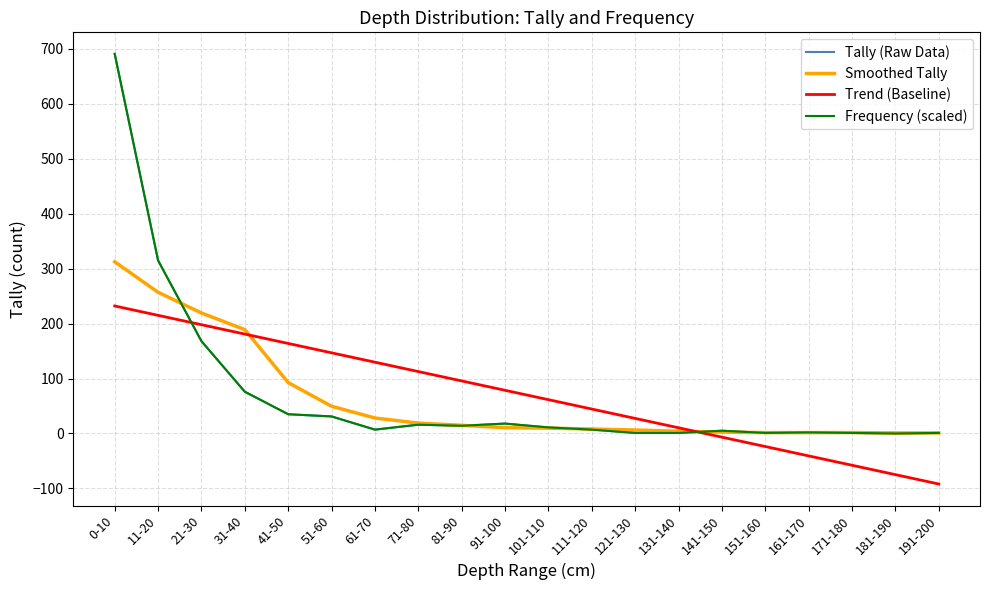

Between 21-30 and 171-180, which is larger?

21-30